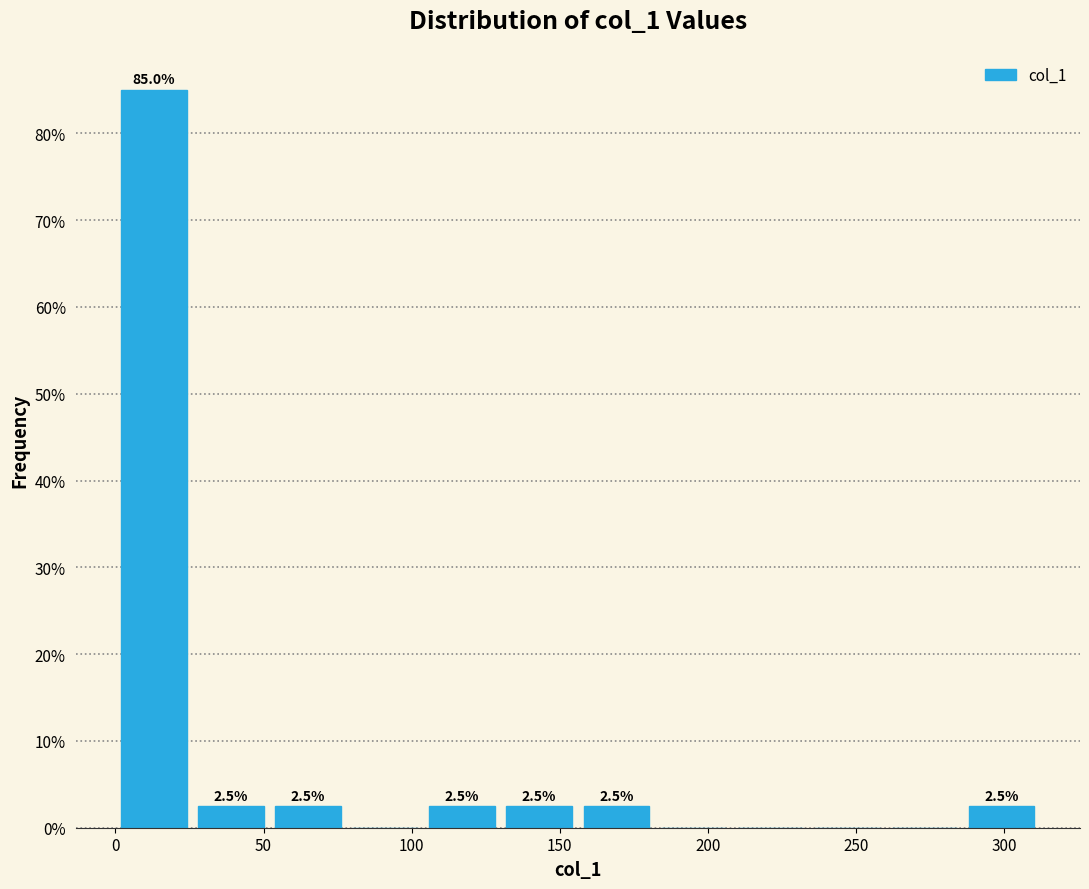

Over which range of the x-axis is the bar tallest?

0 to 25